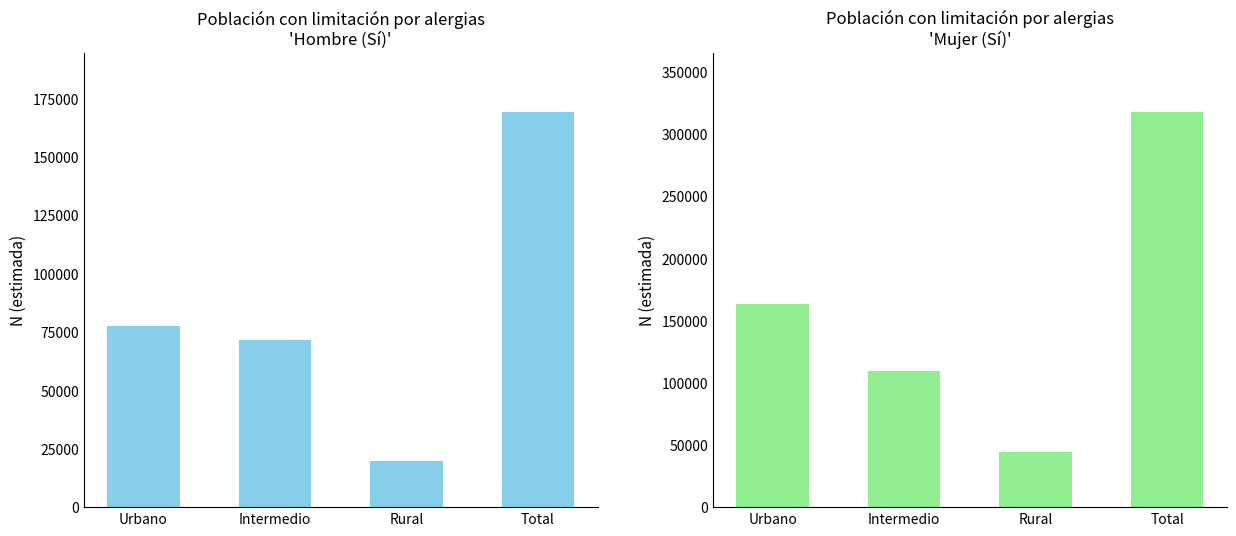

Which has a higher value, Rural or Urbano?

Urbano